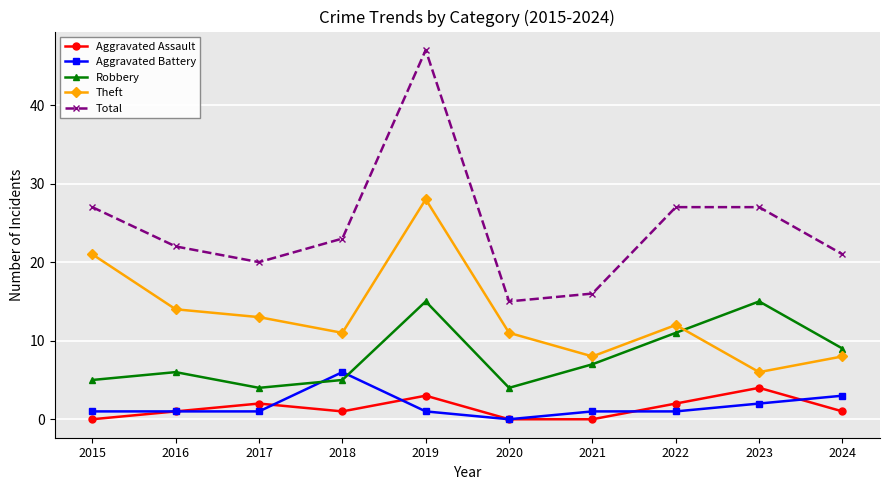

True or false: Theft and Total intersect in this chart.

False